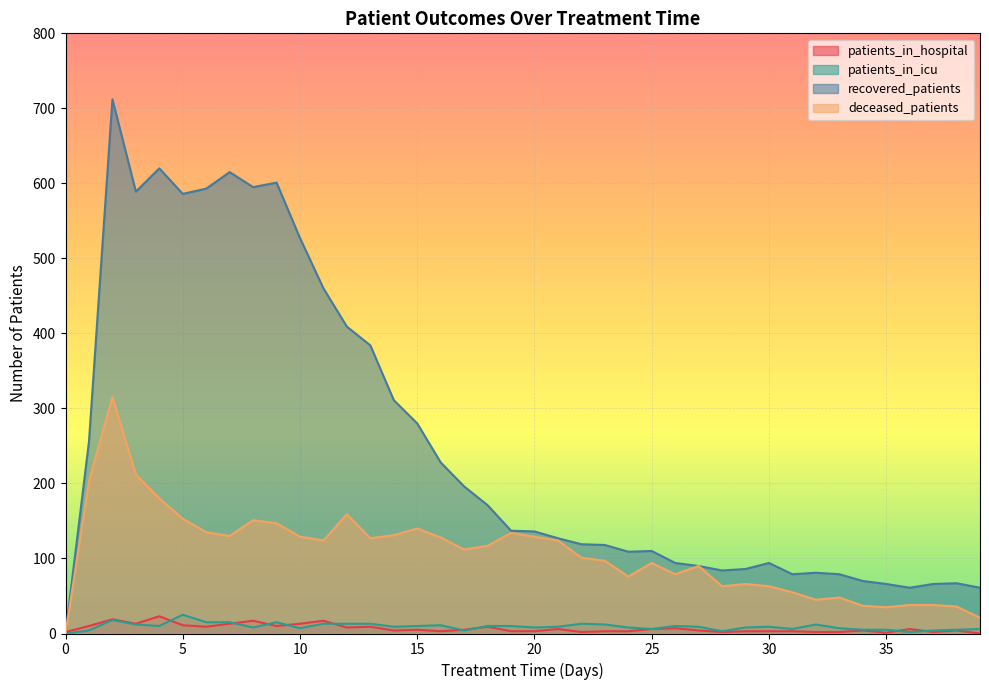

List the labels in order of deceased_patients value, smallest first.

0, 39, 35, 38, 34, 36, 37, 32, 33, 31, 28, 30, 29, 24, 26, 27, 25, 23, 22, 17, 18, 11, 21, 13, 16, 10, 20, 7, 14, 19, 6, 15, 9, 8, 5, 12, 4, 1, 3, 2